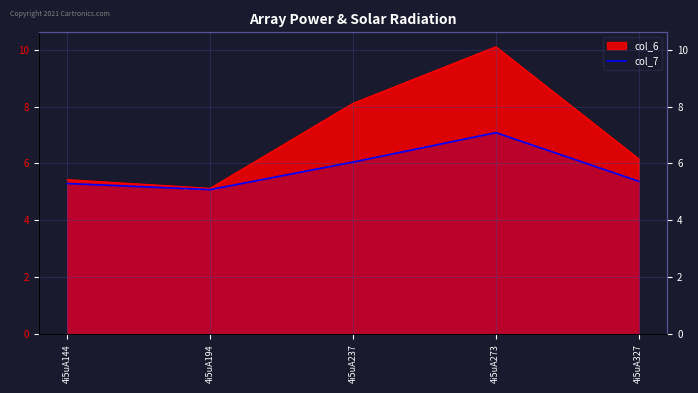

How many interior local valleys (lower than both neighbors) does the data have?

1